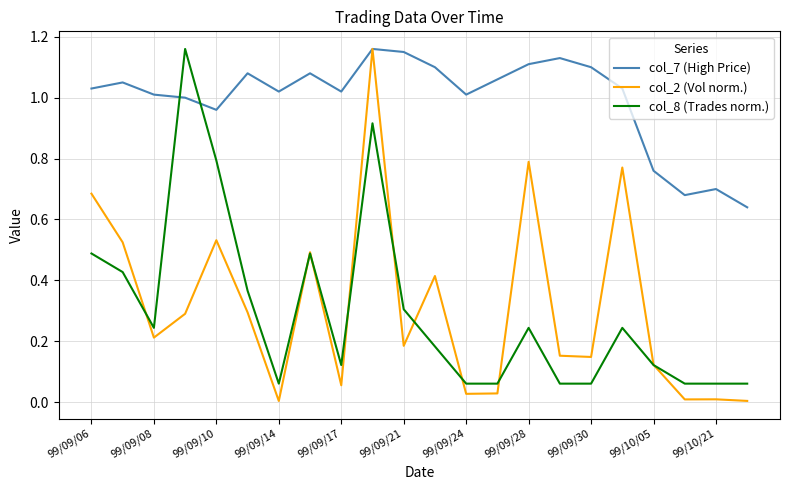

Which series has the largest total across all categories?

col_7 (High Price)